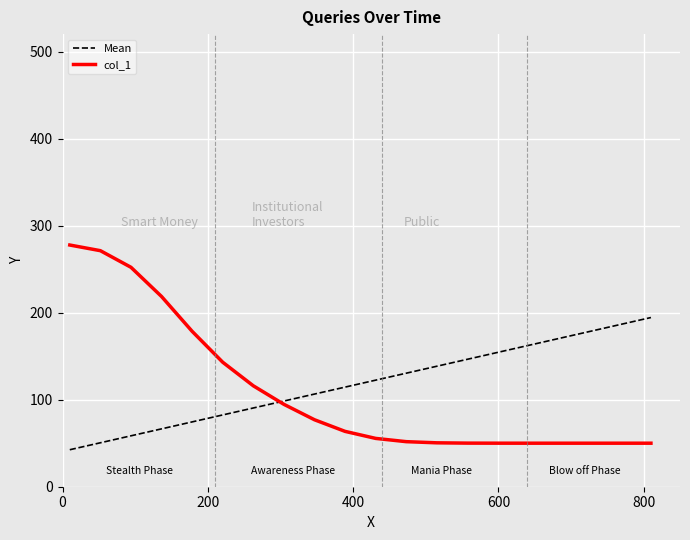

Which series has the largest range (max minus min)?

col_1